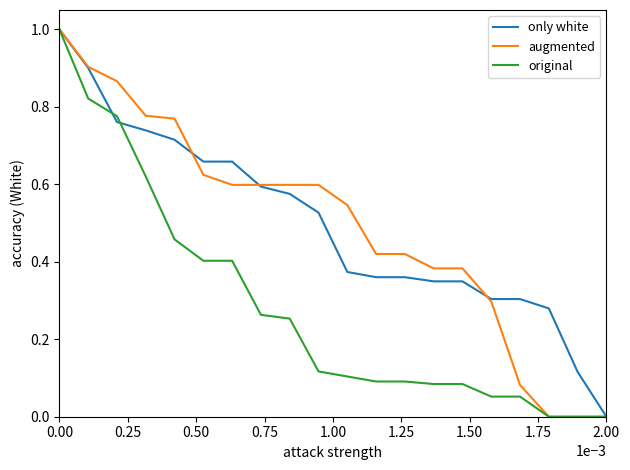

What is the maximum value for augmented?

1.0